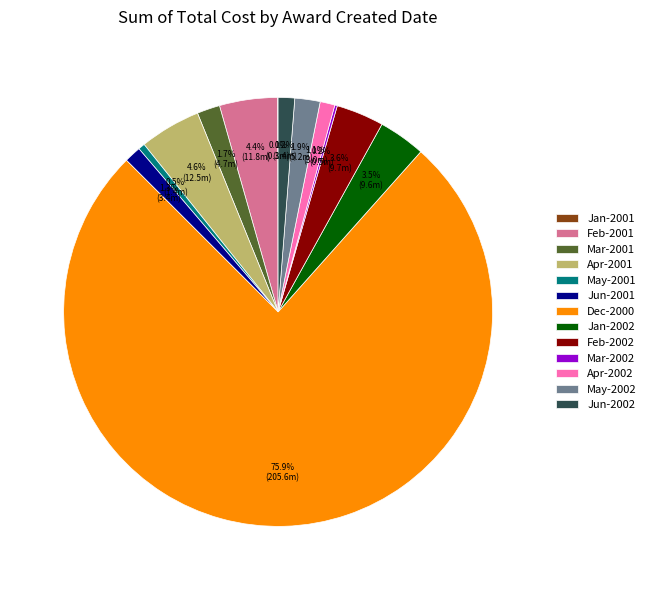

Combined, do Mar-2001 and Feb-2001 account for over 50%?

No